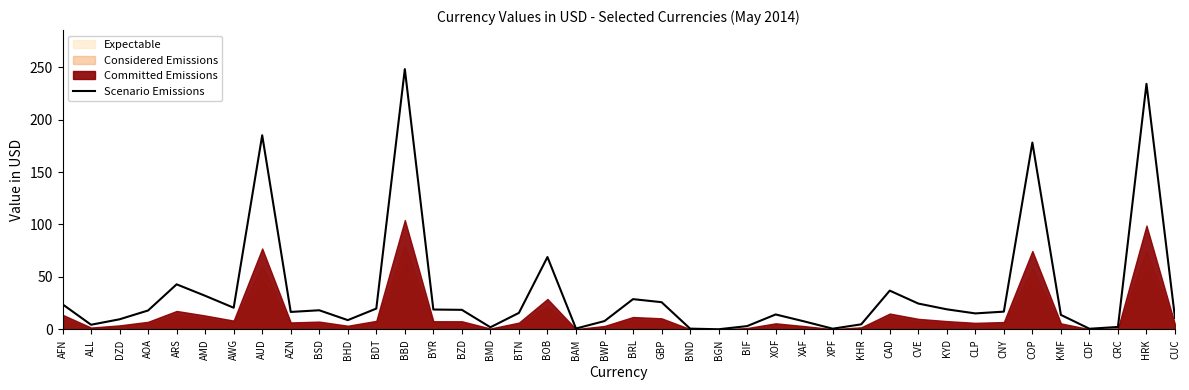

How many lines are shown in the chart?

1